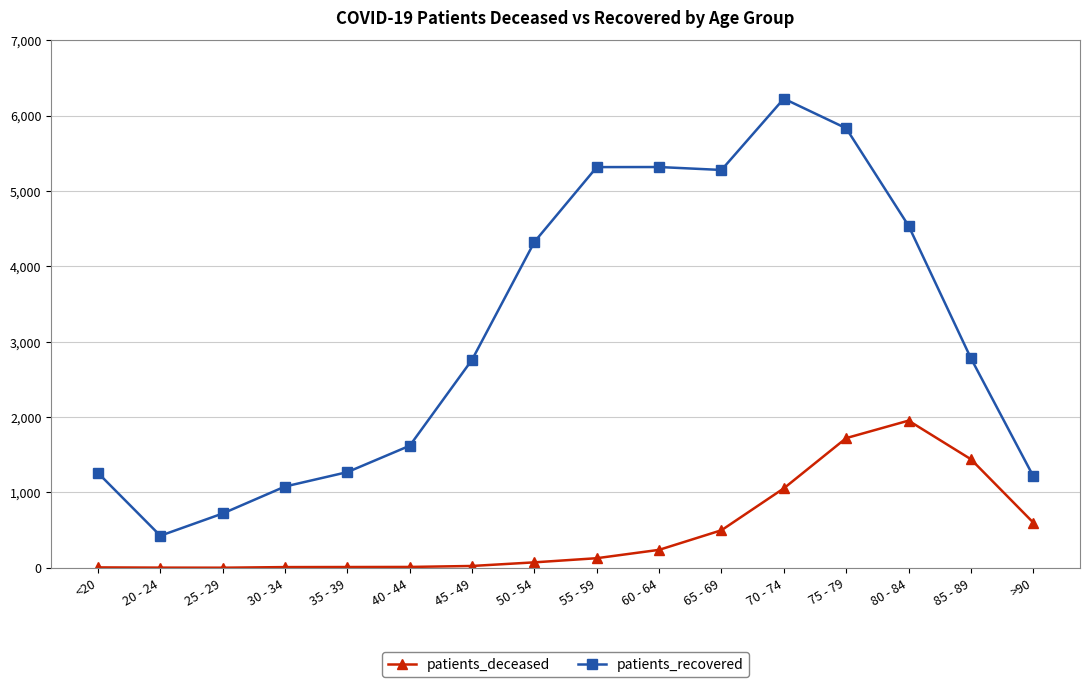

What position from the right is 25 - 29?

14